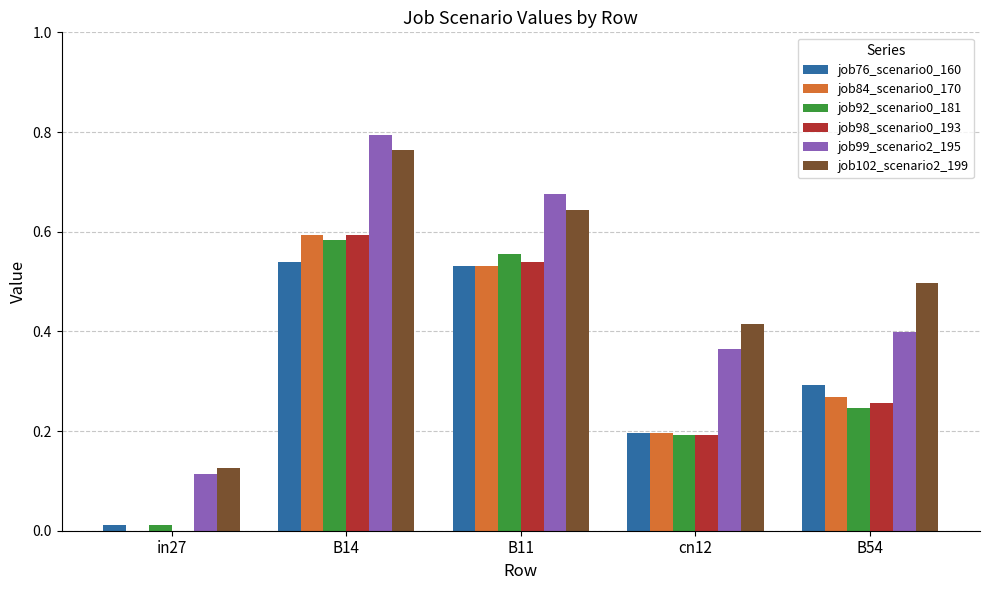

Which category has the highest value across all series?

B14